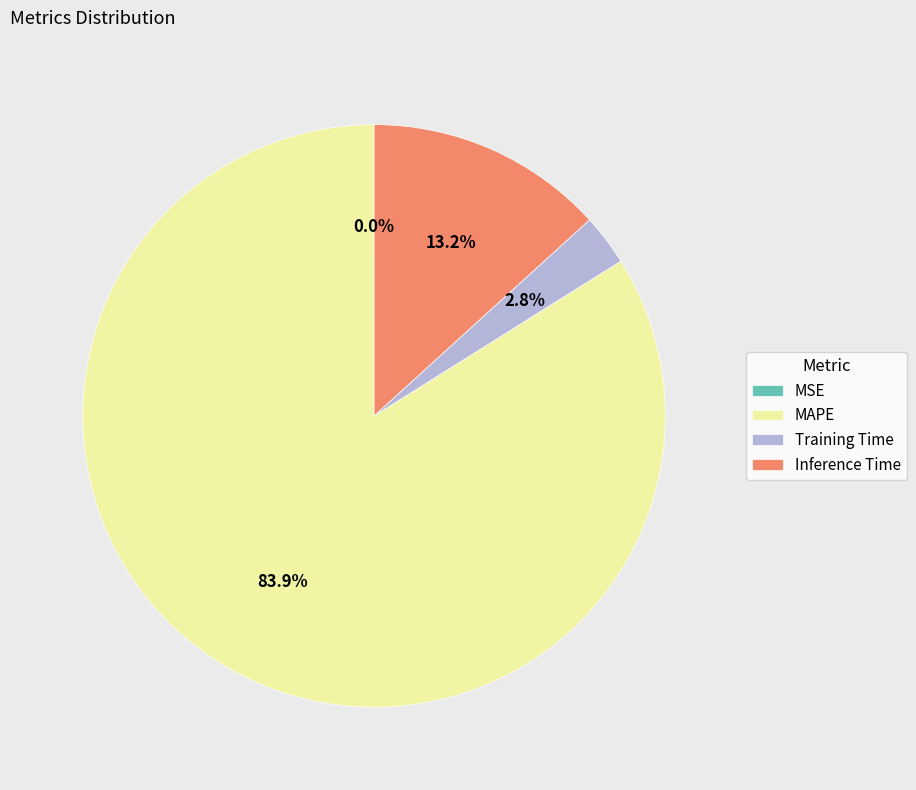

What is the largest slice in the pie chart?

MAPE